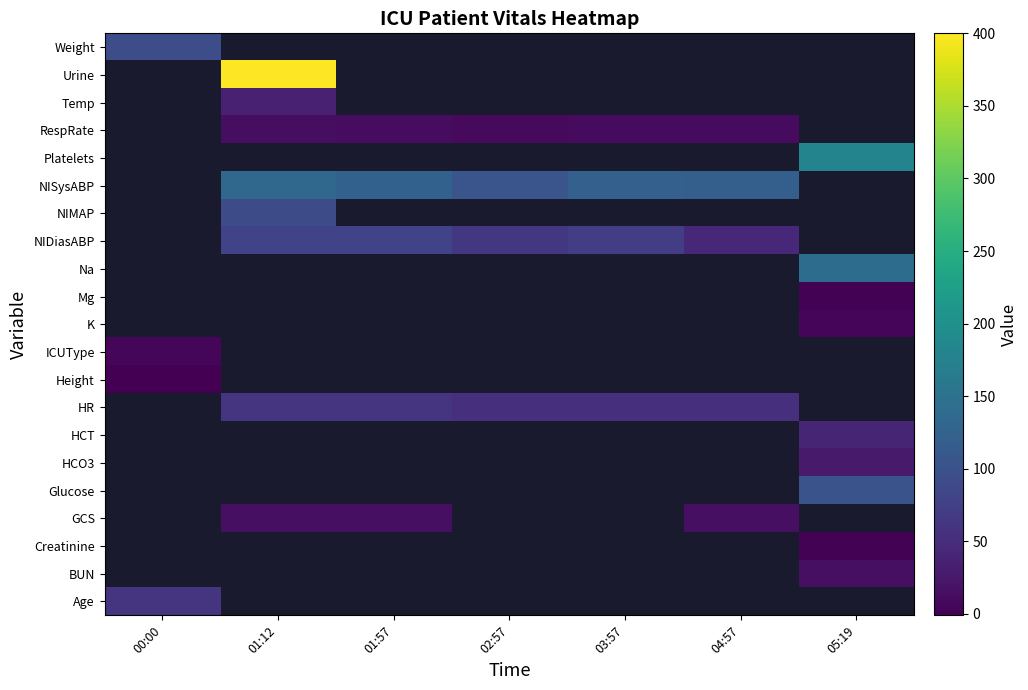

At how many categories does at least one series exceed 160?

2